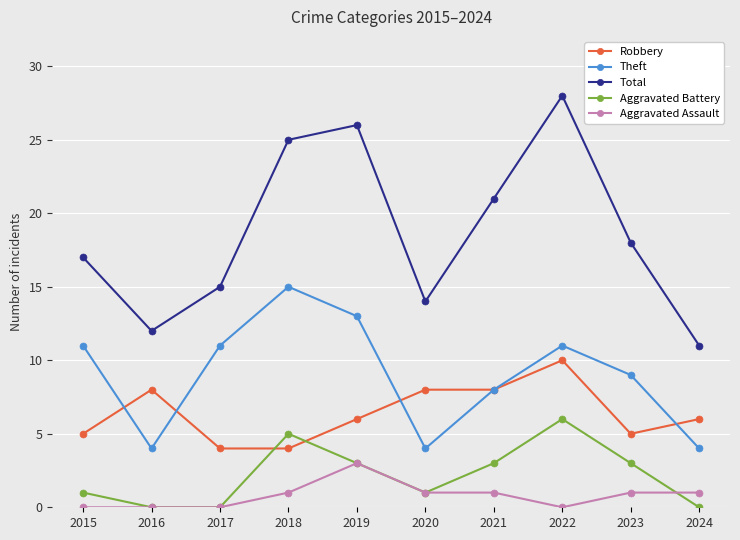

Reading left to right, transcribe all the data shown in this chart.

Robbery: 2015=5	2016=8	2017=4	2018=4	2019=6	2020=8	2021=8	2022=10	2023=5	2024=6
Theft: 2015=11	2016=4	2017=11	2018=15	2019=13	2020=4	2021=8	2022=11	2023=9	2024=4
Total: 2015=17	2016=12	2017=15	2018=25	2019=26	2020=14	2021=21	2022=28	2023=18	2024=11
Aggravated Battery: 2015=1	2016=0	2017=0	2018=5	2019=3	2020=1	2021=3	2022=6	2023=3	2024=0
Aggravated Assault: 2015=0	2016=0	2017=0	2018=1	2019=3	2020=1	2021=1	2022=0	2023=1	2024=1